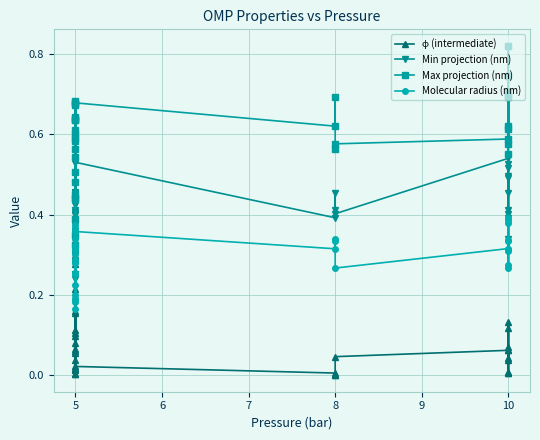

List the series in order of their overall mean, highest first.

Max projection (nm), Min projection (nm), Molecular radius (nm), ɸ (intermediate)